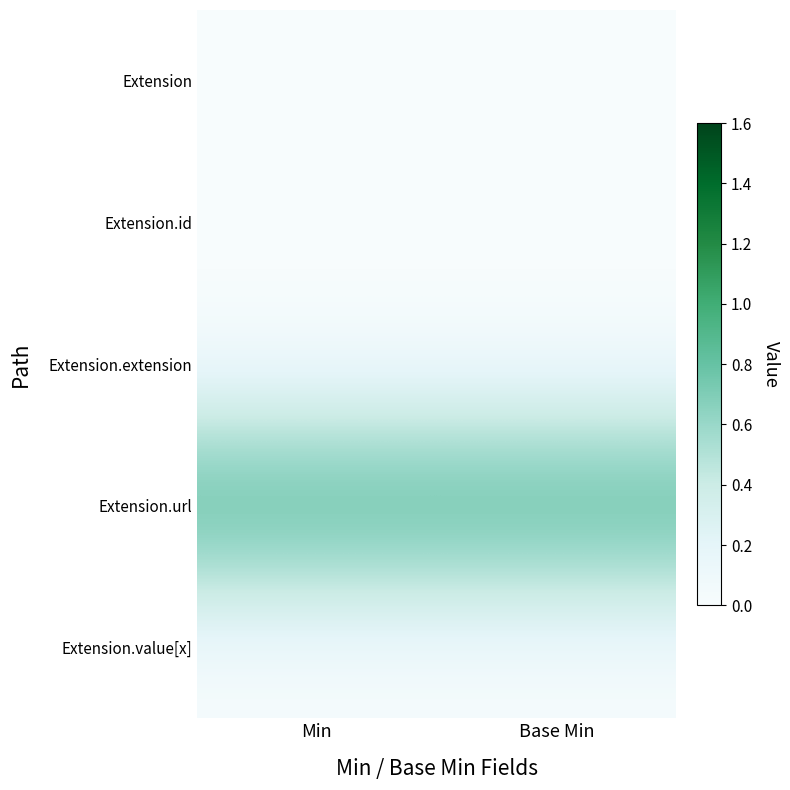

At which category is the sum across all series the highest?

Min